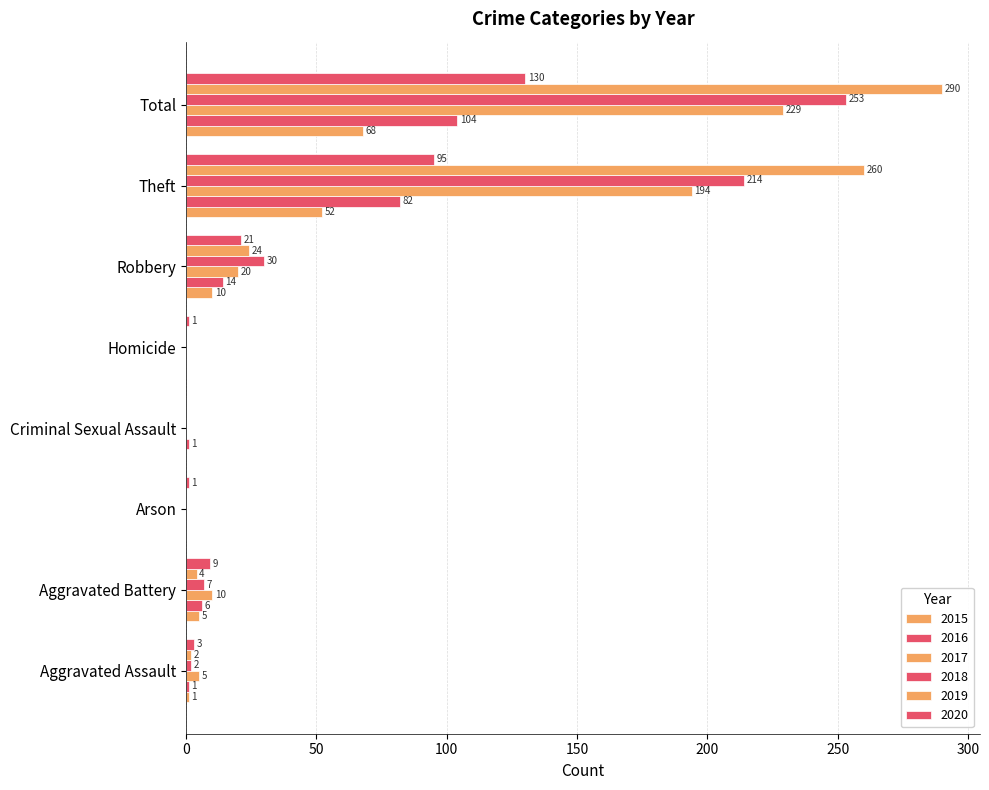

What is the label of the 3rd bar from the left?

Arson